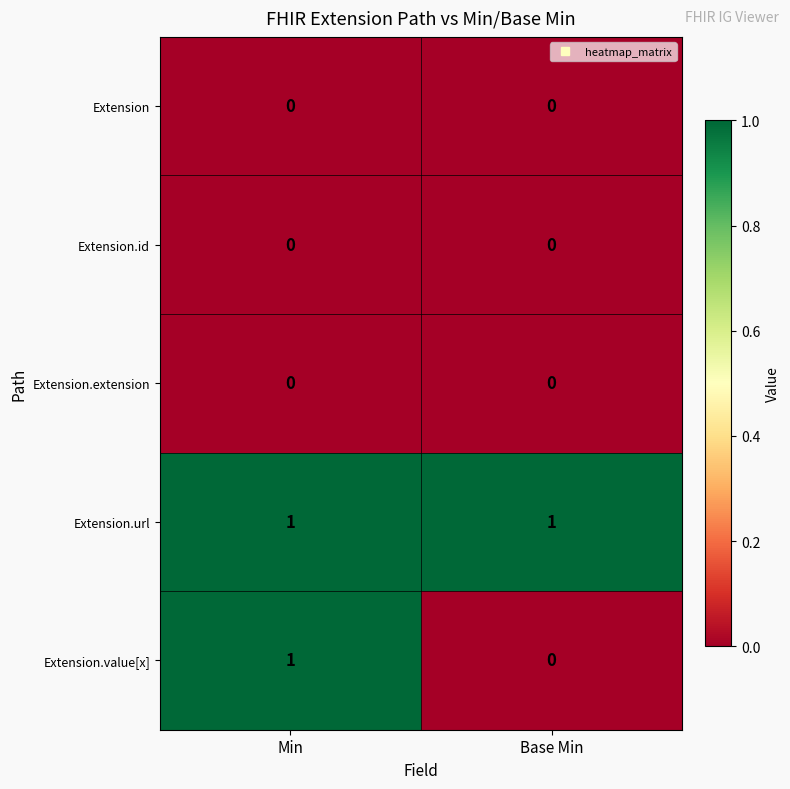

Between Min and Base Min, which series saw the biggest shift?

Extension.value[x]